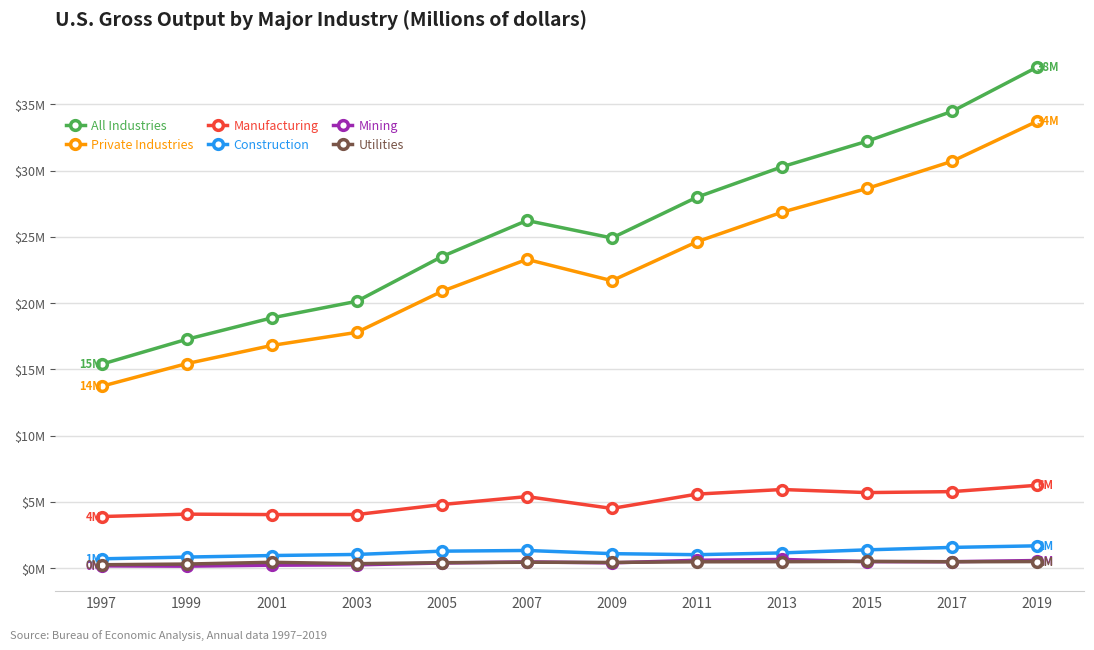

Reading left to right, what are all the values shown in this chart?

All Industries: 1997=15393320	1999=17272311	2001=18888252	2003=20141244	2005=23512947	2007=26238500	2009=24919477	2011=27999497	2013=30291347	2015=32222300	2017=34474732	2019=37816984
Private Industries: 1997=13728169	1999=15437558	2001=16809081	2003=17798089	2005=20889675	2007=23305632	2009=21695674	2011=24635110	2013=26864969	2015=28656783	2017=30707673	2019=33730375
Manufacturing: 1997=3897971	1999=4079847	2001=4046832	2003=4050673	2005=4804582	2007=5404030	2009=4511065	2011=5592871	2013=5939329	2015=5706328	2017=5780421	2019=6259231
Construction: 1997=709092	1999=841640	2001=956910	2003=1039480	2005=1287144	2007=1339134	2009=1098960	2011=1020485	2013=1155700	2015=1386108	2017=1570769	2019=1689986
Mining: 1997=176871	1999=155814	2001=226107	2003=252388	2005=393954	2007=475551	2009=404018	2011=601186	2013=662888	2015=495972	2017=493146	2019=579935
Utilities: 1997=261979	1999=314786	2001=446479	2003=343152	2005=416184	2007=451593	2009=436451	2011=484889	2013=491663	2015=513760	2017=485757	2019=503226